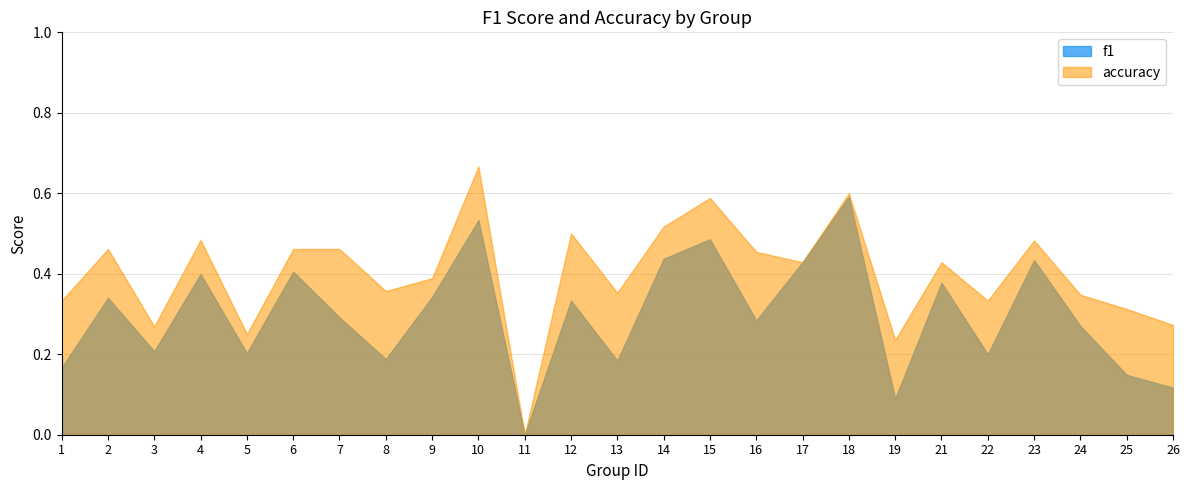

What is the sum of all accuracy values?

10.0